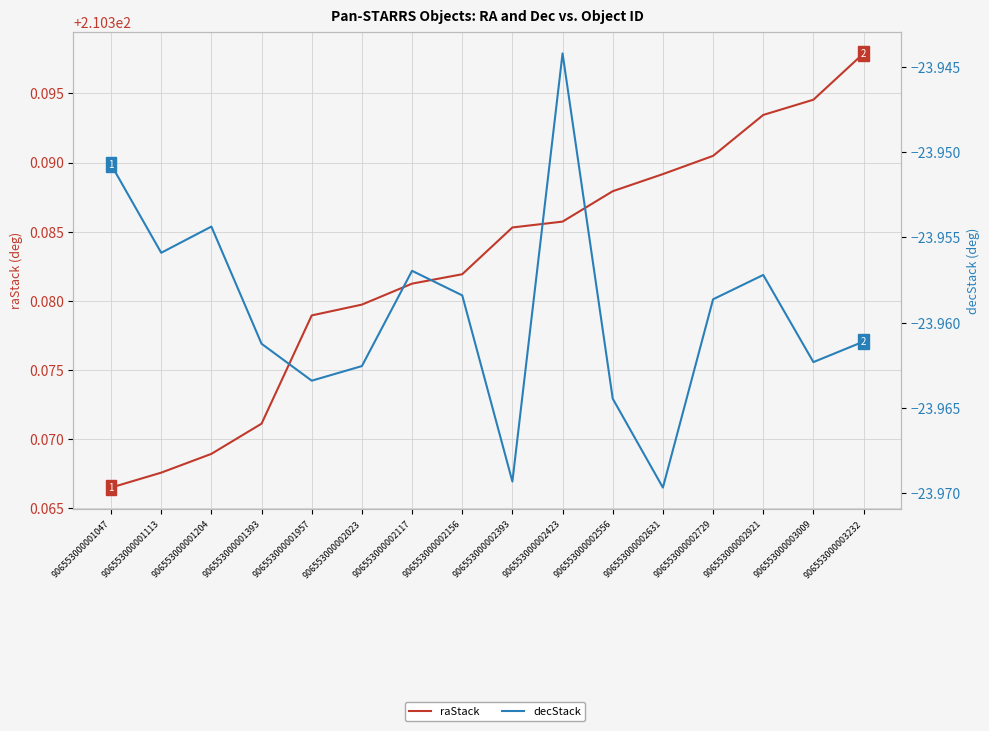

How many distinct data groups are displayed?

2